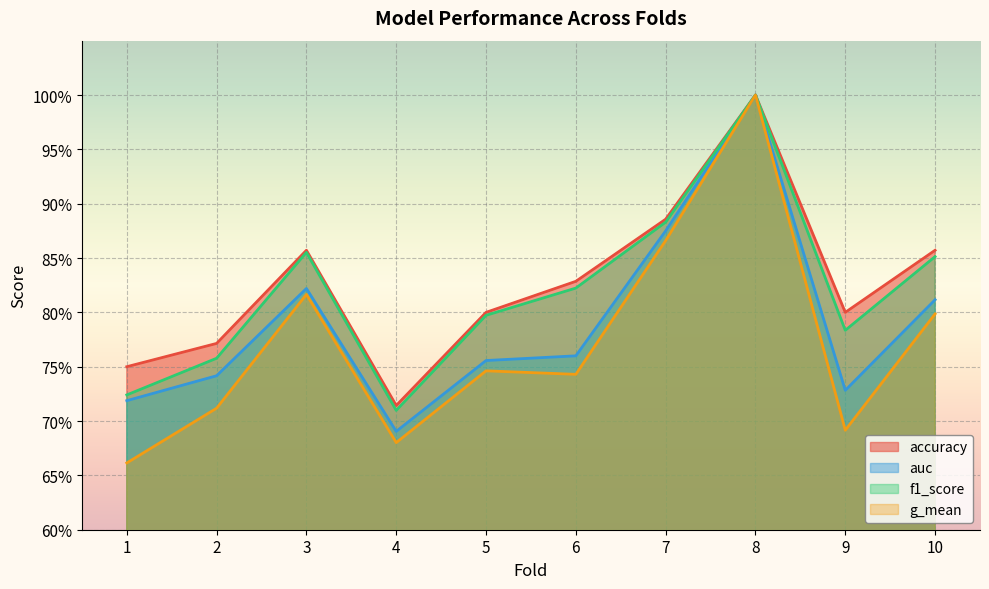

At how many categories does at least one series exceed 0?

10